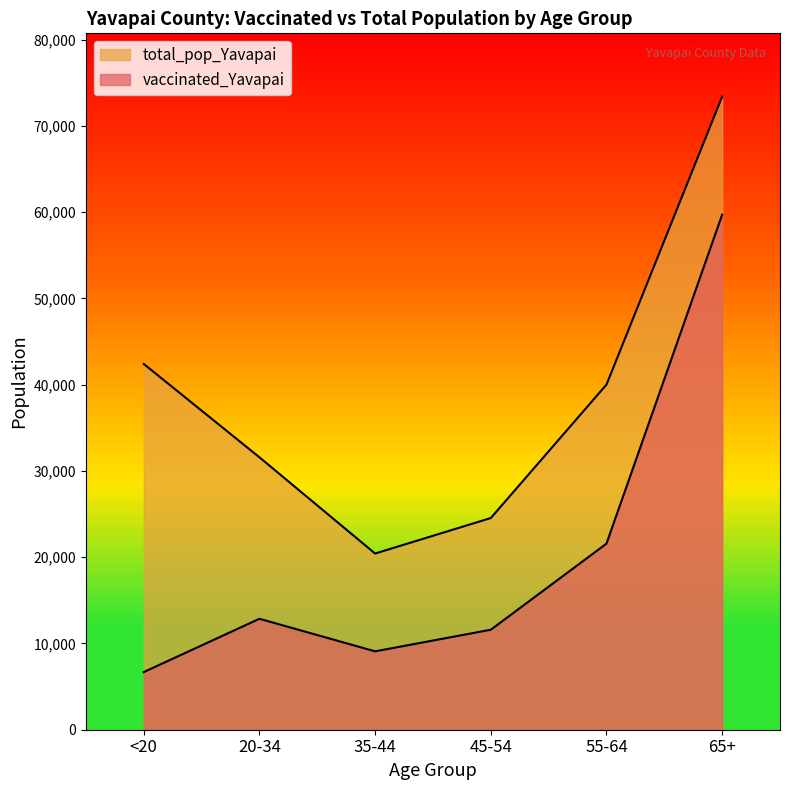

Which series has the largest range (max minus min)?

vaccinated_Yavapai